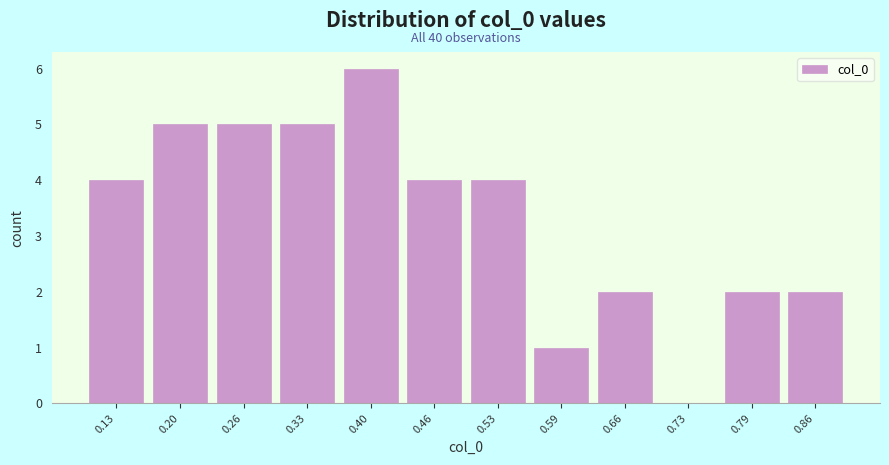

Reading left to right, list all the values displayed in this chart.

0.13=4	0.20=5	0.26=5	0.33=5	0.40=6	0.46=4	0.53=4	0.59=1	0.66=2	0.73=0	0.79=2	0.86=2